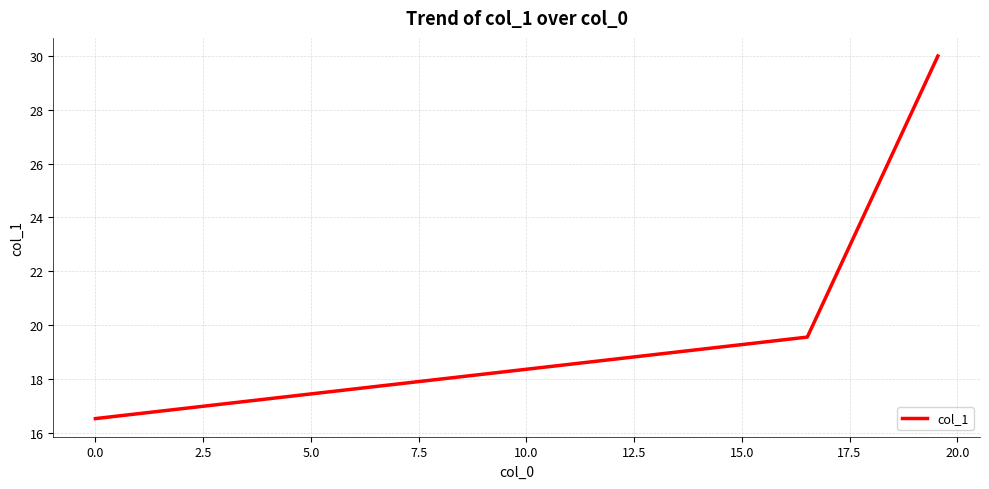

What is the average value?

22.0